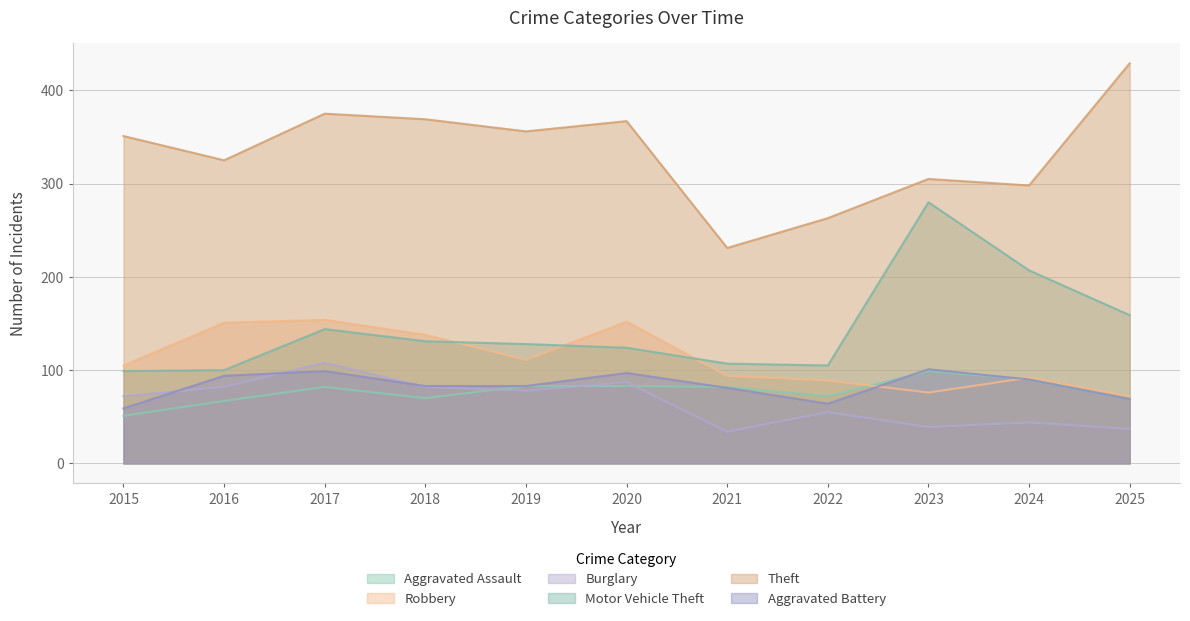

What is the average value of the Robbery series?

112